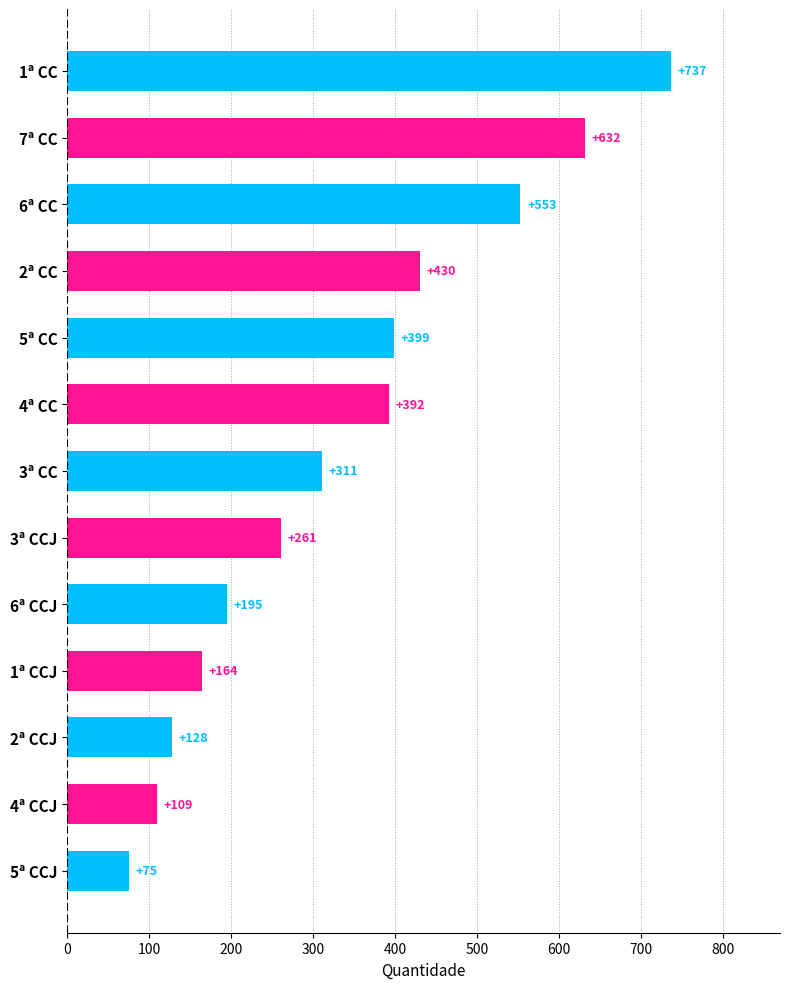

The chart shows a value of 312 at 6ª CC. True or false?

False